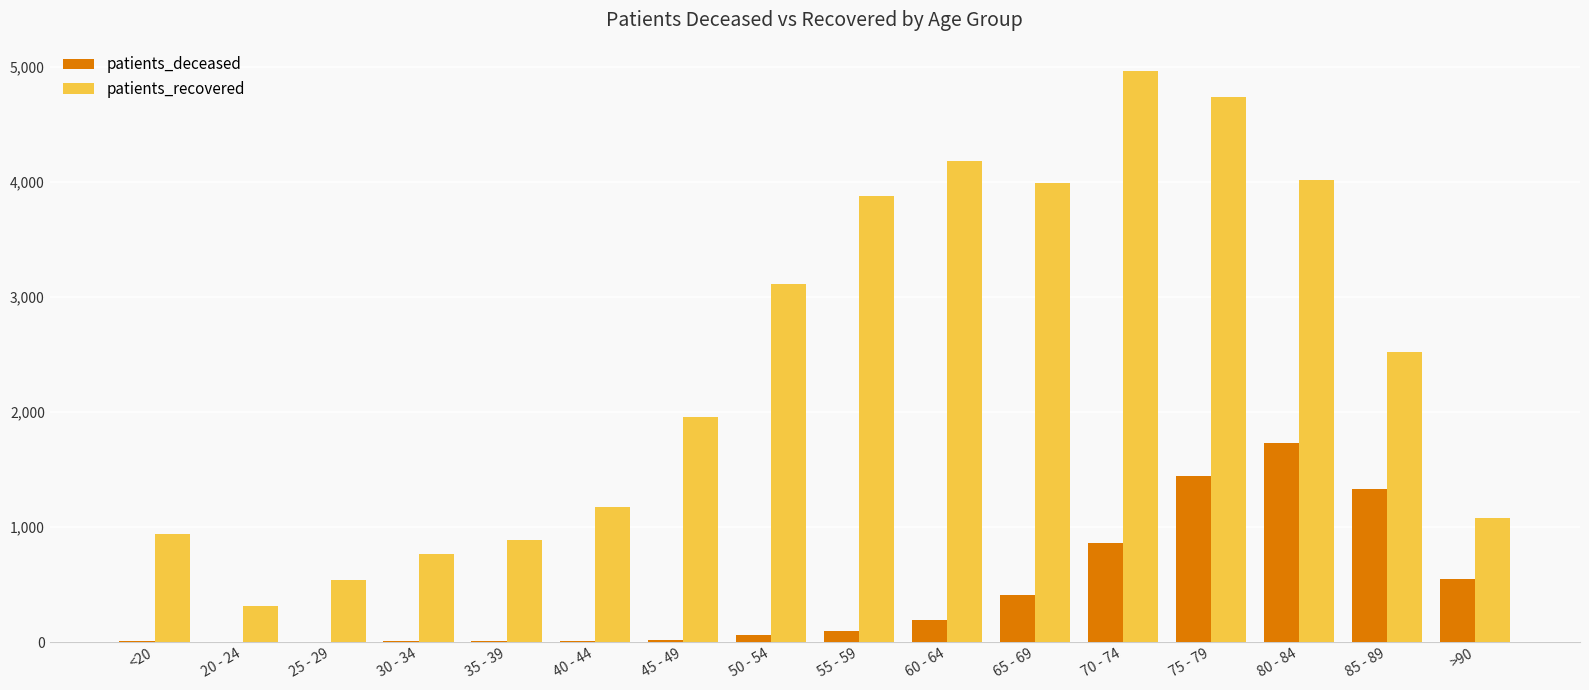

Does the chart contain stacked bars?

No